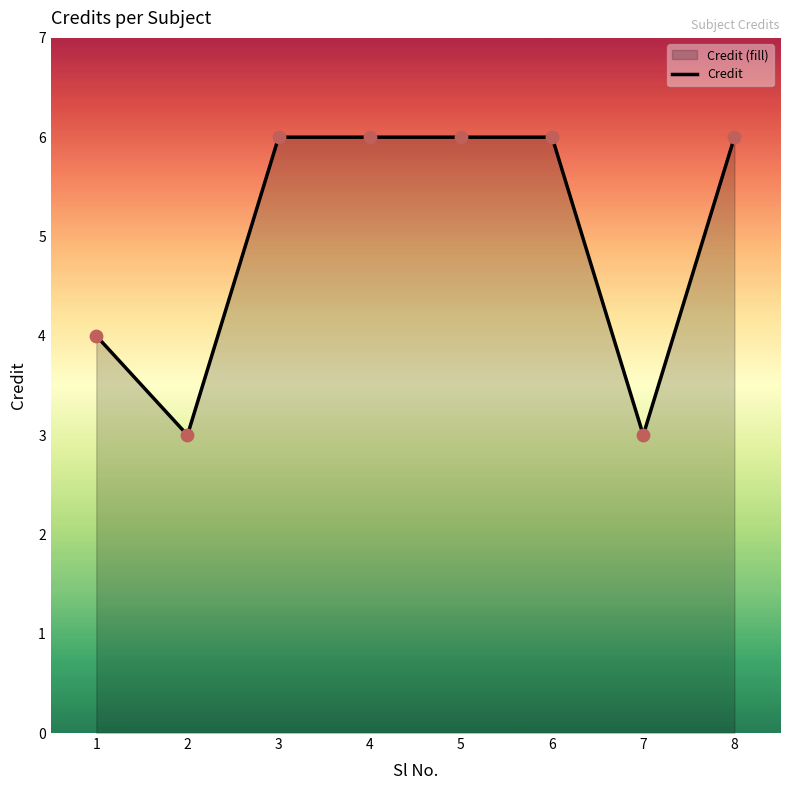

Between 7 and 3, which is larger?

3